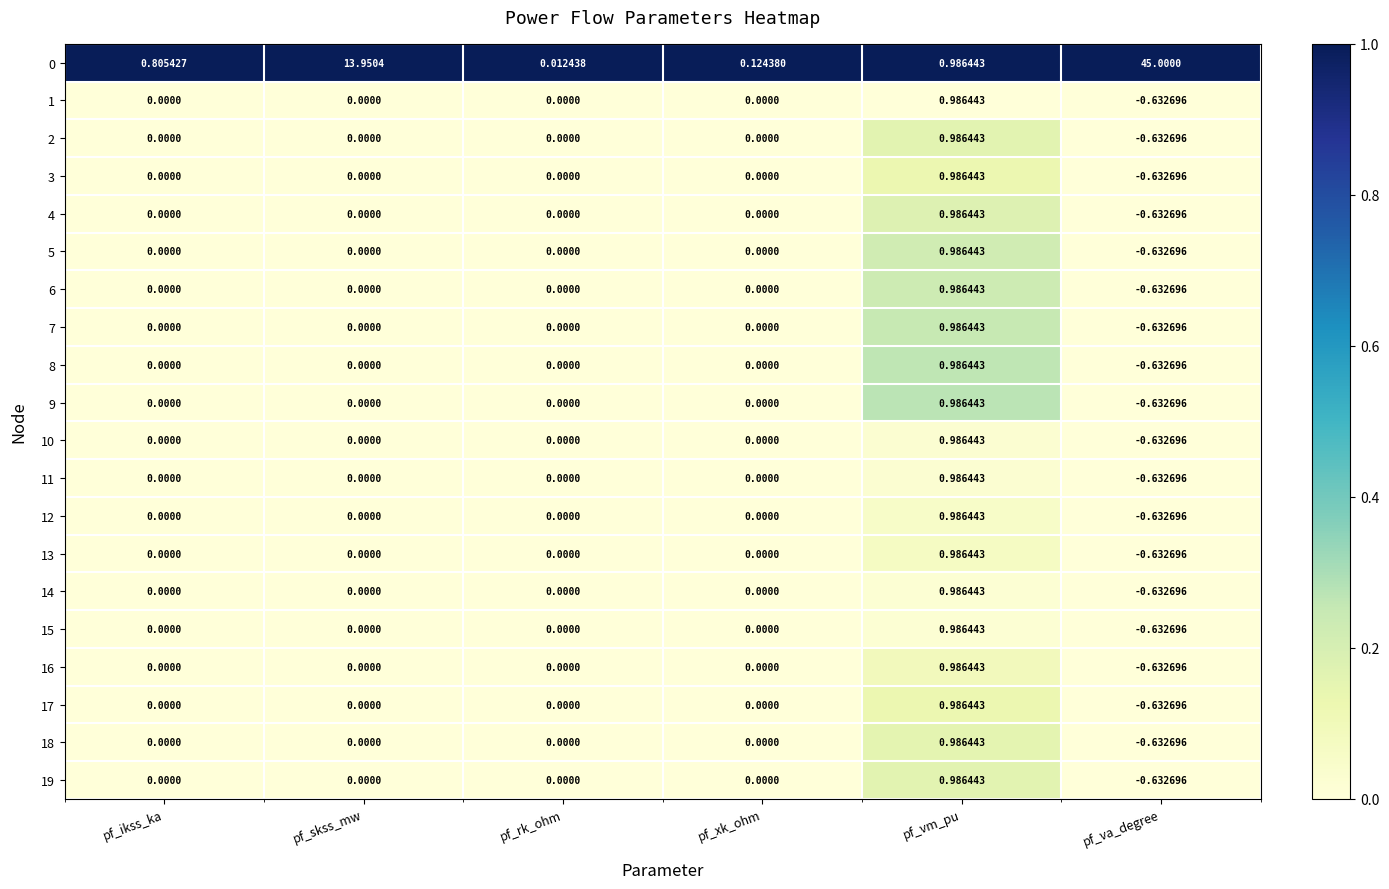

At which category is the sum across all series the highest?

pf_va_degree